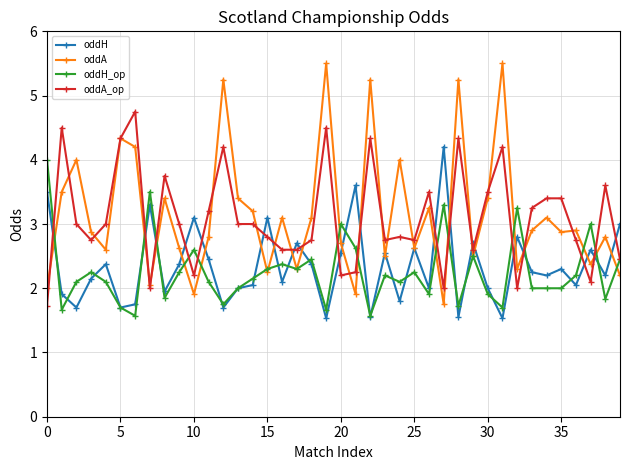

True or false: oddA has more than 1 points higher than both neighbors.

True